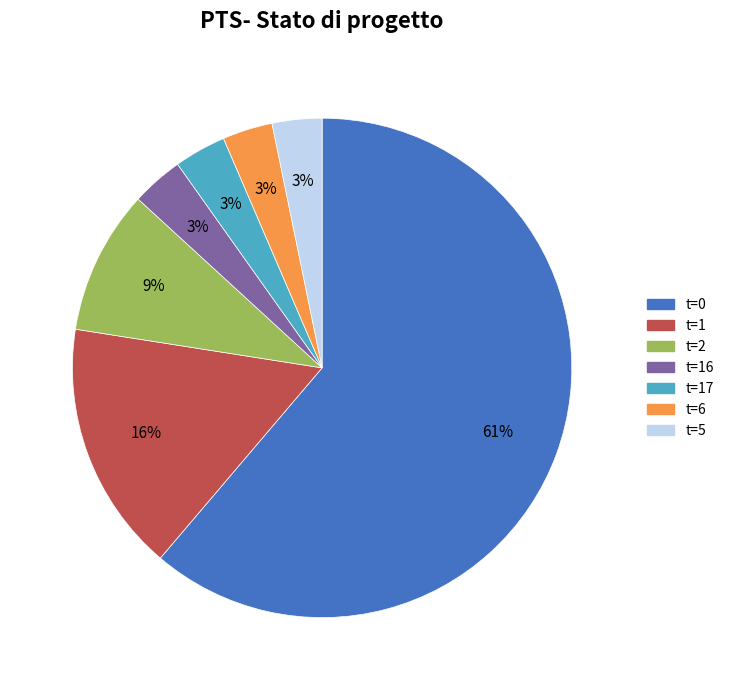

Is there any slice that represents more than half of the pie?

Yes